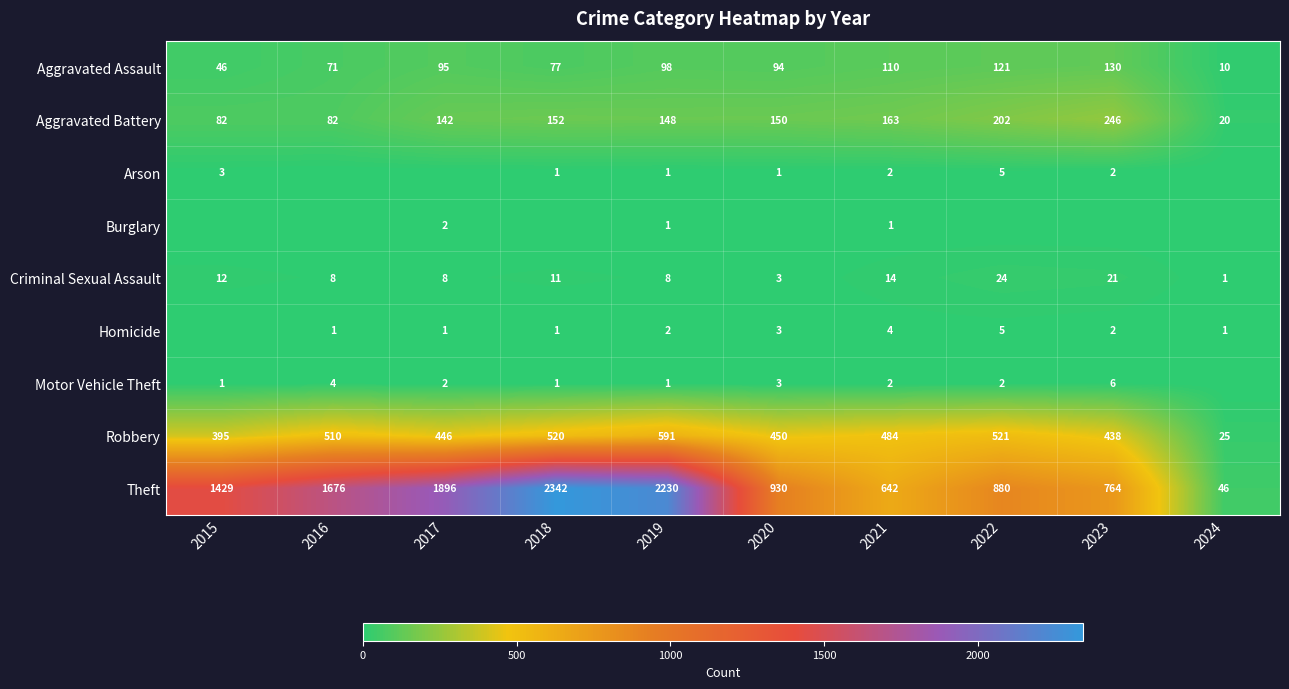

Is the value of Motor Vehicle Theft at 2017 greater than the value of Robbery at 2023?

No